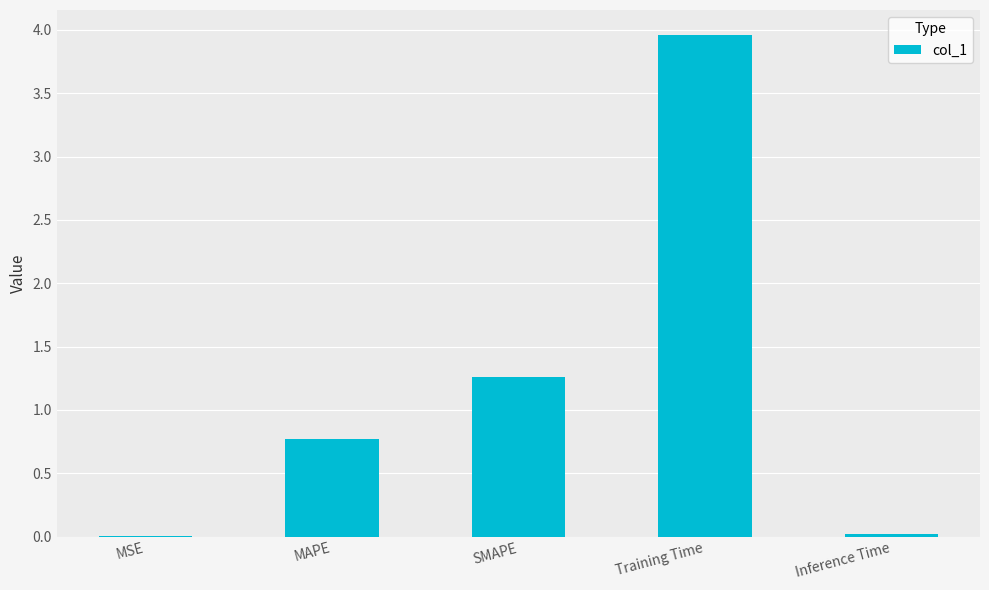

Which label corresponds to the largest value in the chart?

Training Time